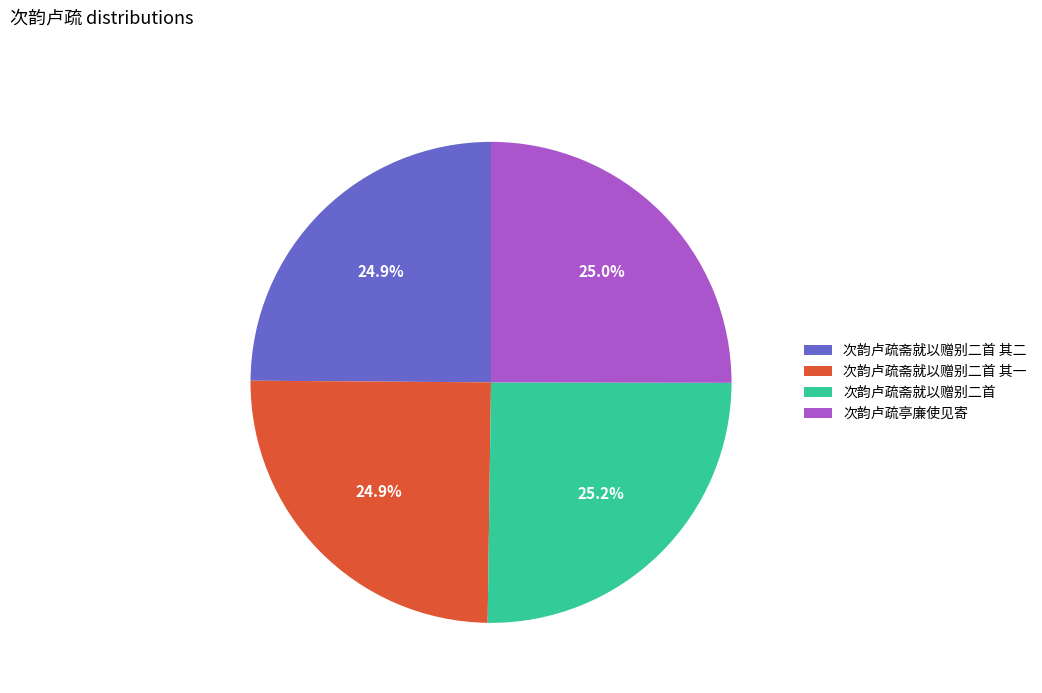

Count the number of slices in the pie.

4